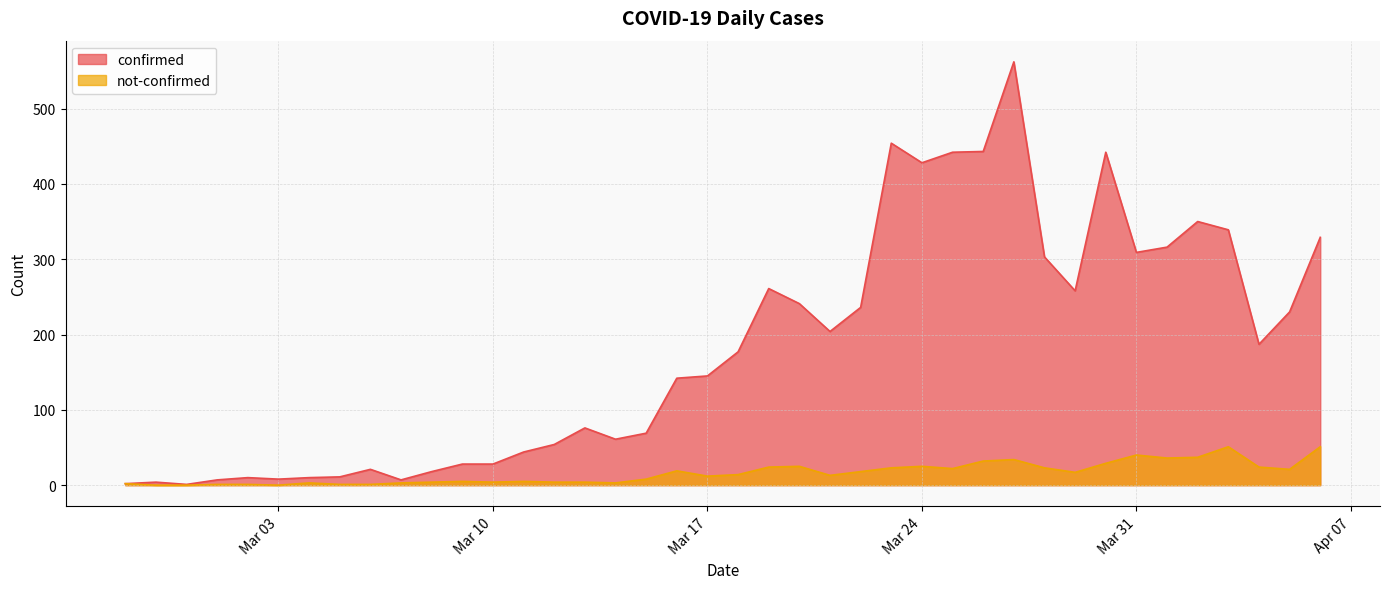

Does the chart have visible grid lines?

Yes